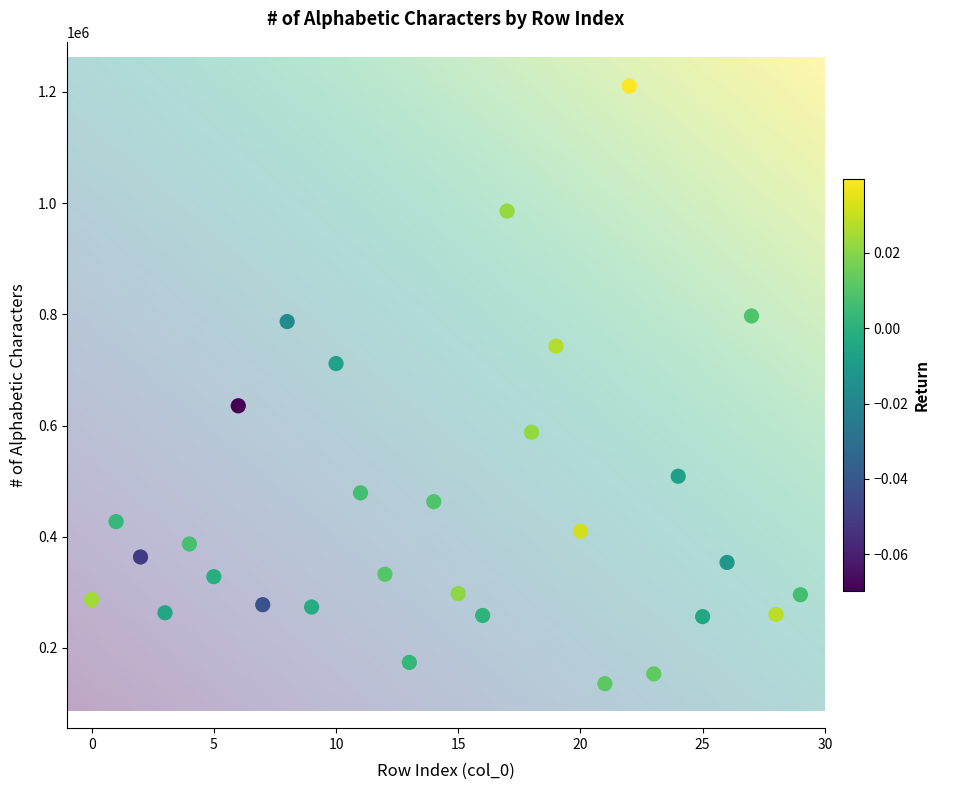

Count the number of points in this scatter plot.

30